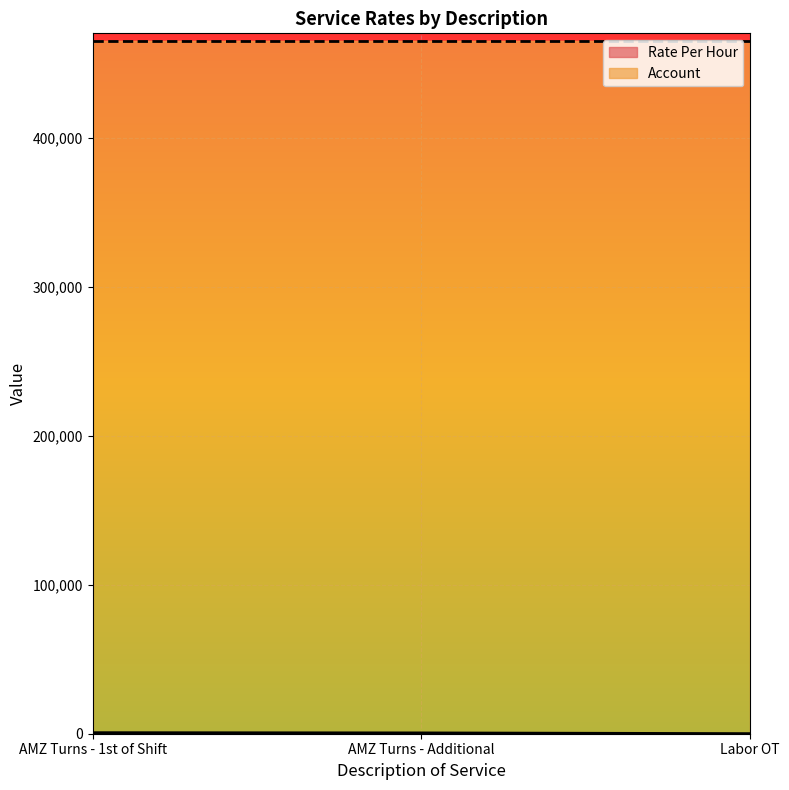

List the labels in order of value, largest first.

AMZ Turns - 1st of Shift, AMZ Turns - Additional, Labor OT